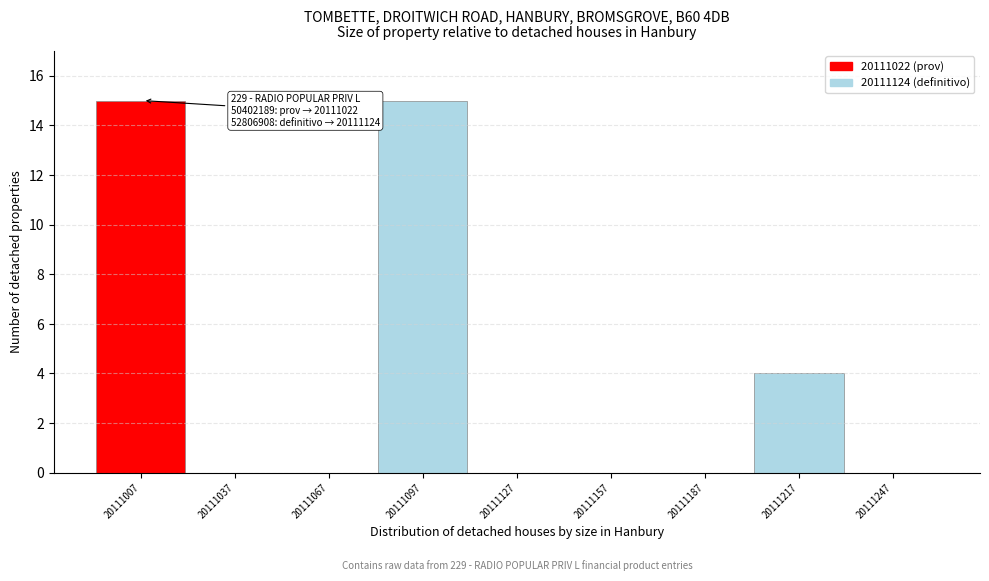

Reading left to right, list all the values displayed in this chart.

20111007=15	20111037=0	20111067=0	20111097=15	20111127=0	20111157=0	20111187=0	20111217=4	20111247=0